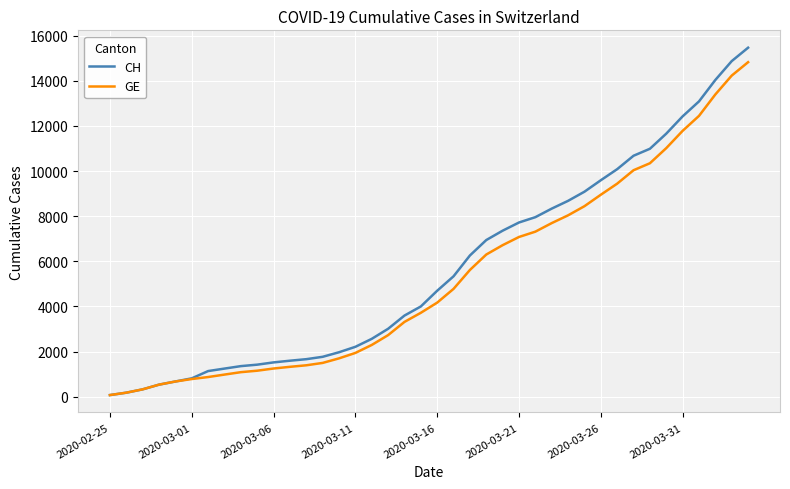

What is the maximum value shown in the chart?

15470